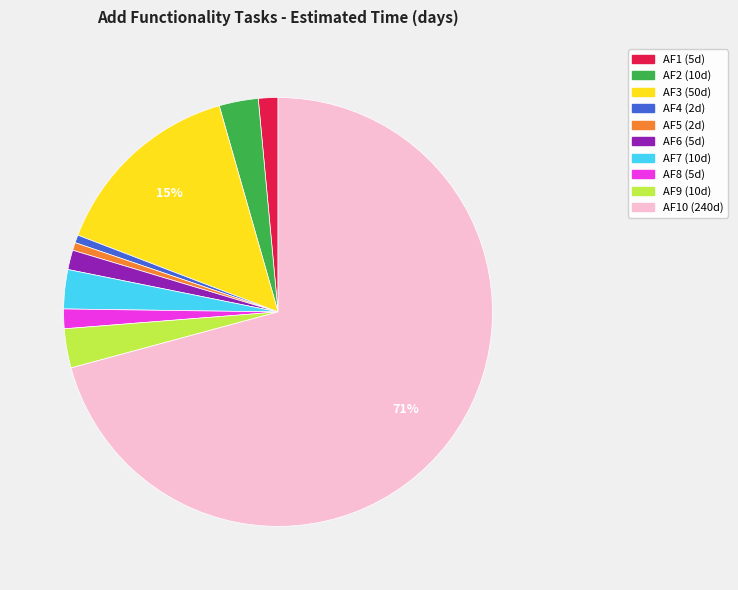

To the nearest percent, what is the average slice percentage?

10%